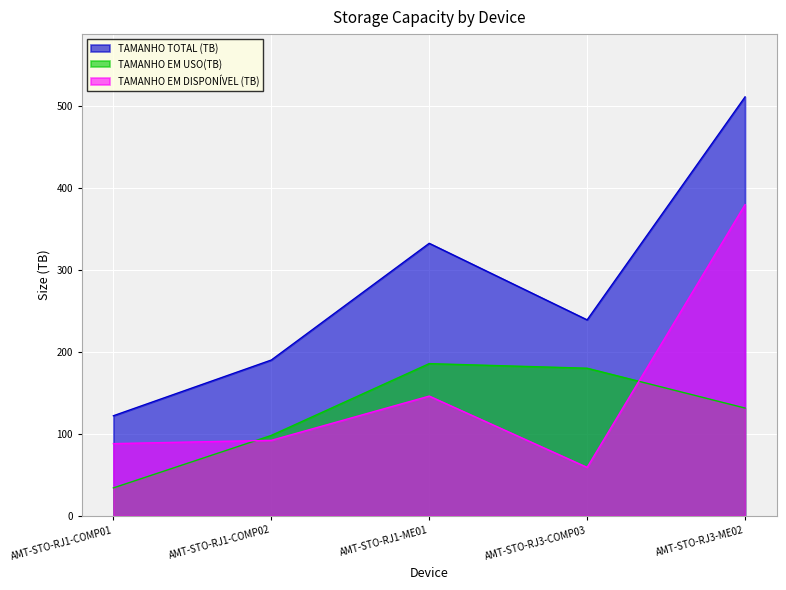

At which label is TAMANHO EM DISPONÍVEL (TB) closest to 219?

AMT-STO-RJ1-ME01